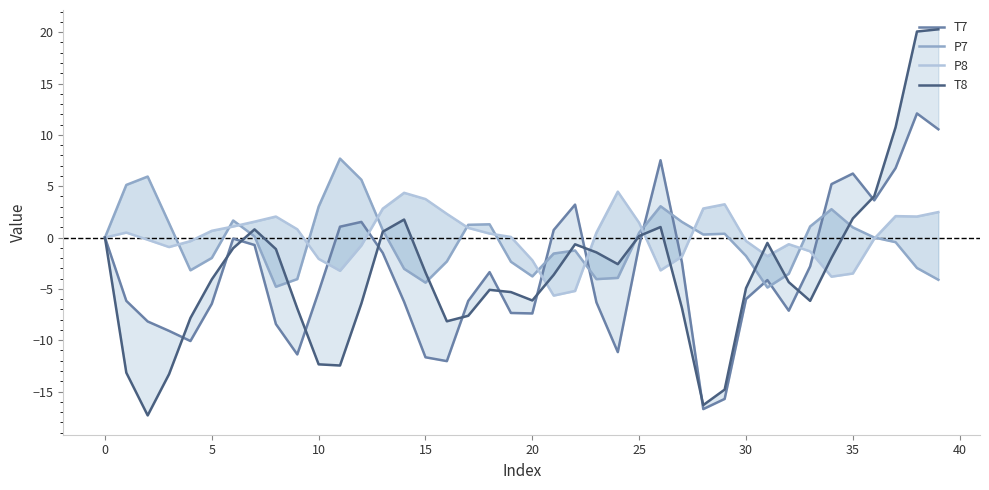

Is this an area chart (filled region under the line)?

No